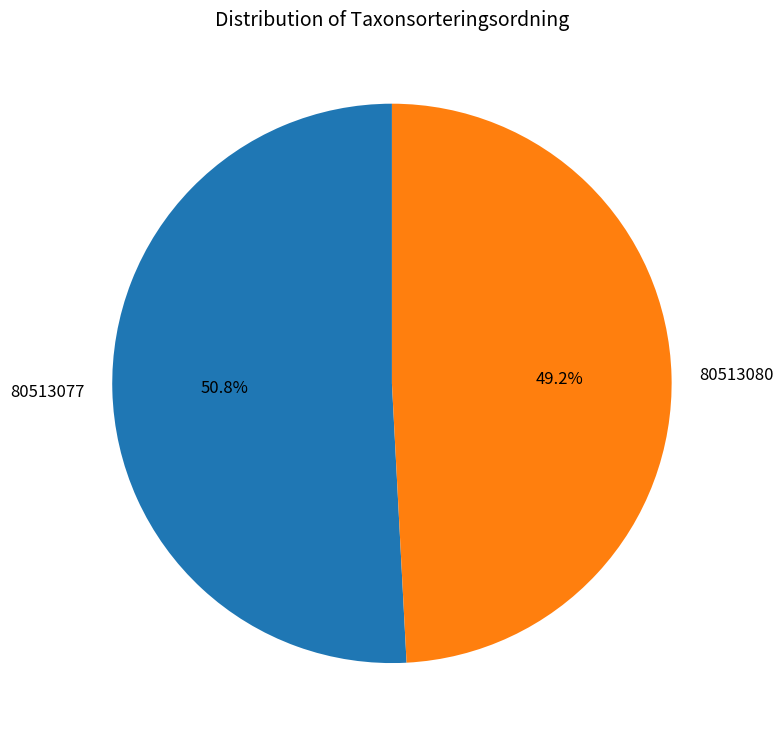

What percentage do 80513077 and 80513080 together represent?

100.0%